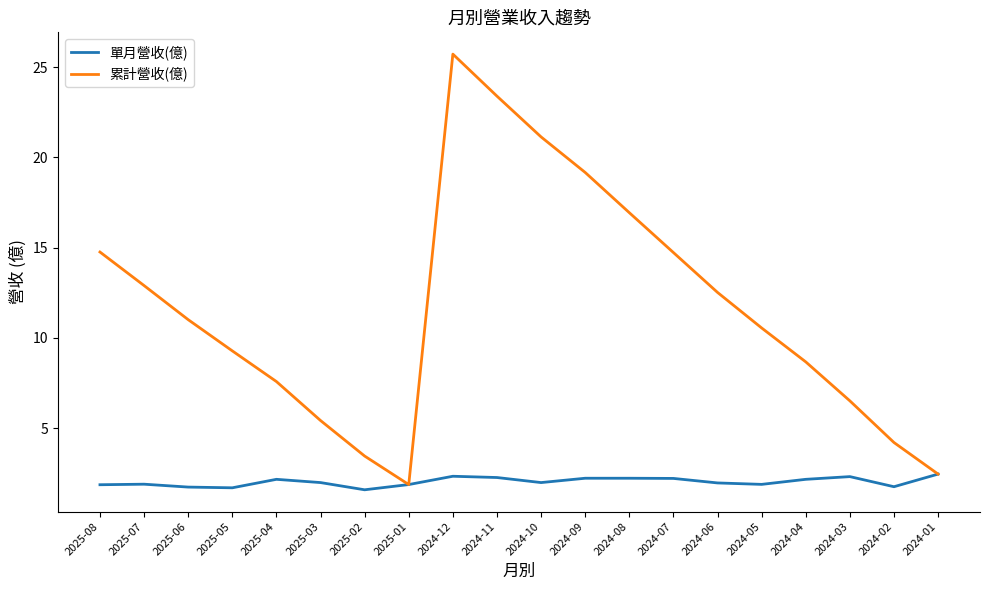

What is the highest value of the 單月營收(億) series?

2.5